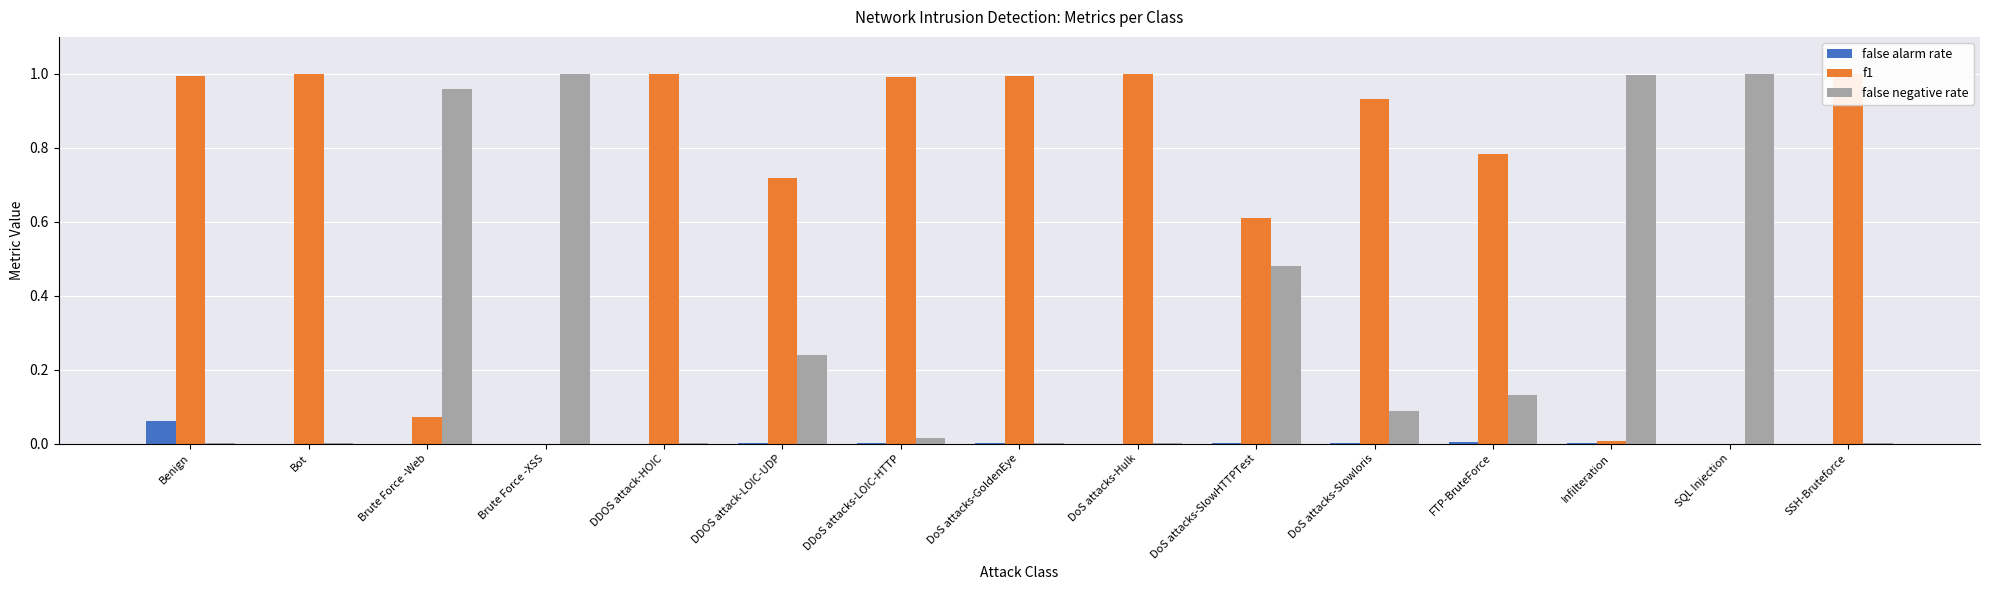

The f1 series shows 1.5 at DDoS attacks-LOIC-HTTP. True or false?

False